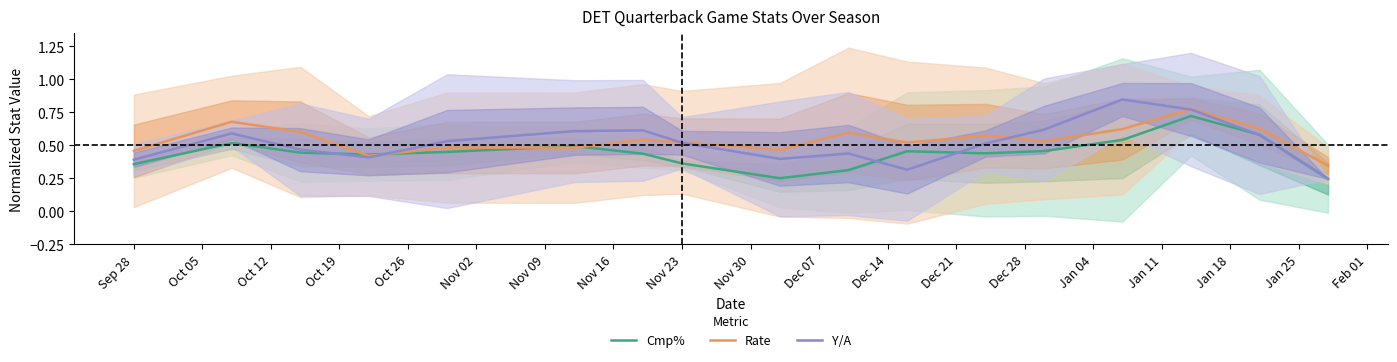

At how many categories does at least one series exceed 0?

17